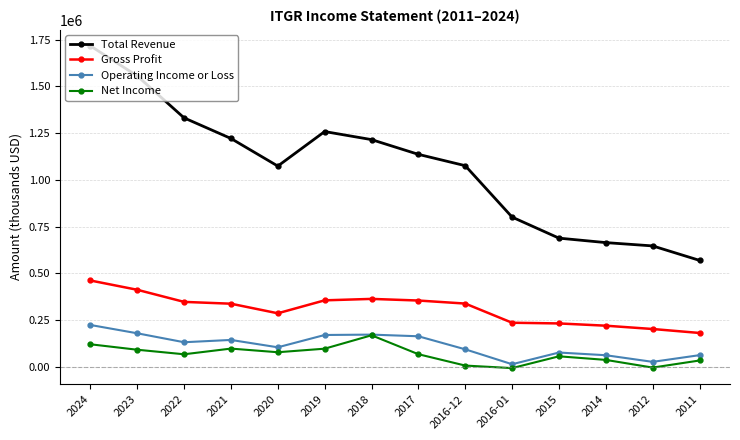

What position from the right is 2019?

9